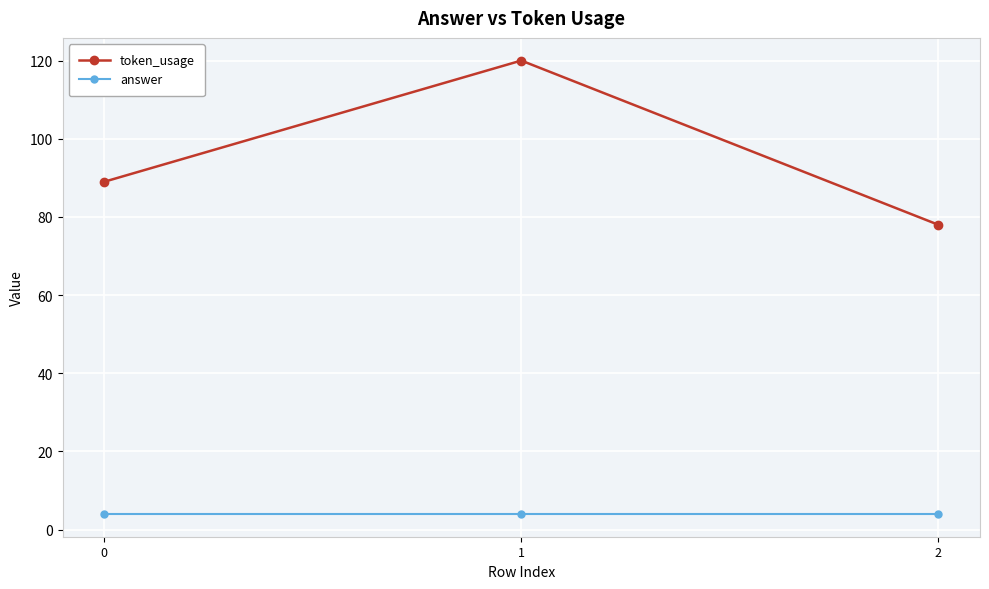

Rank the series by their maximum value, from lowest to highest.

answer, token_usage